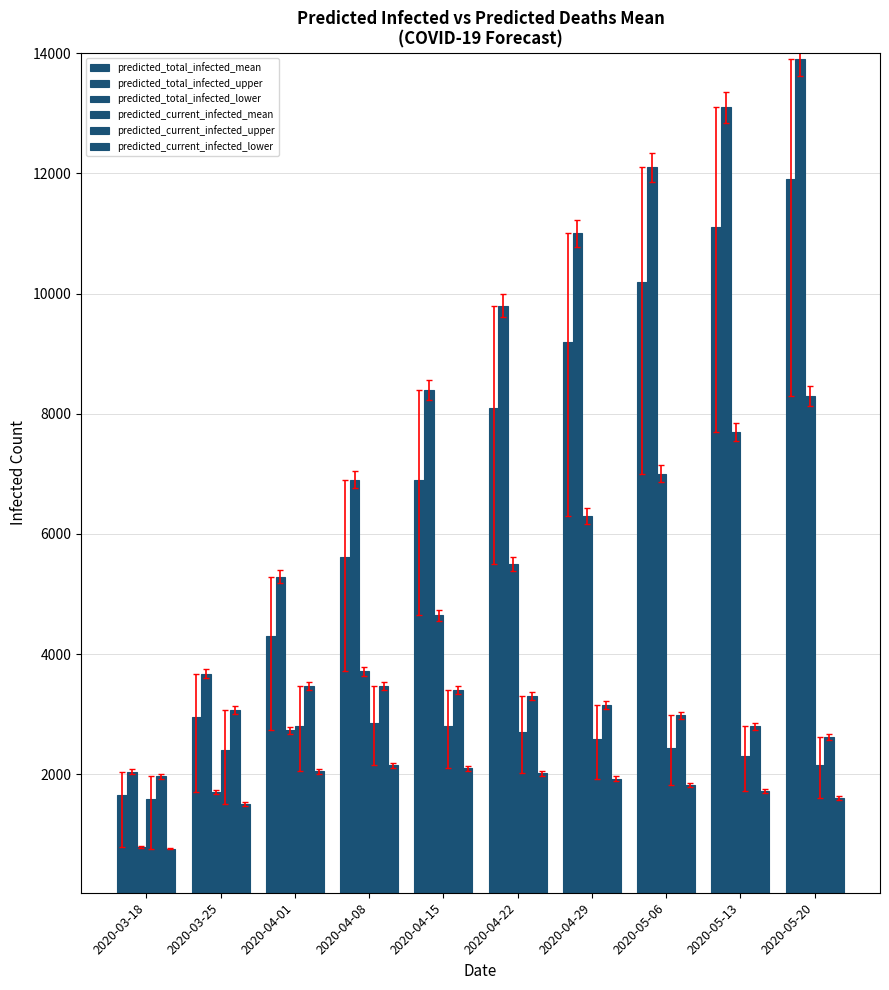

How many groups of bars are there?

10